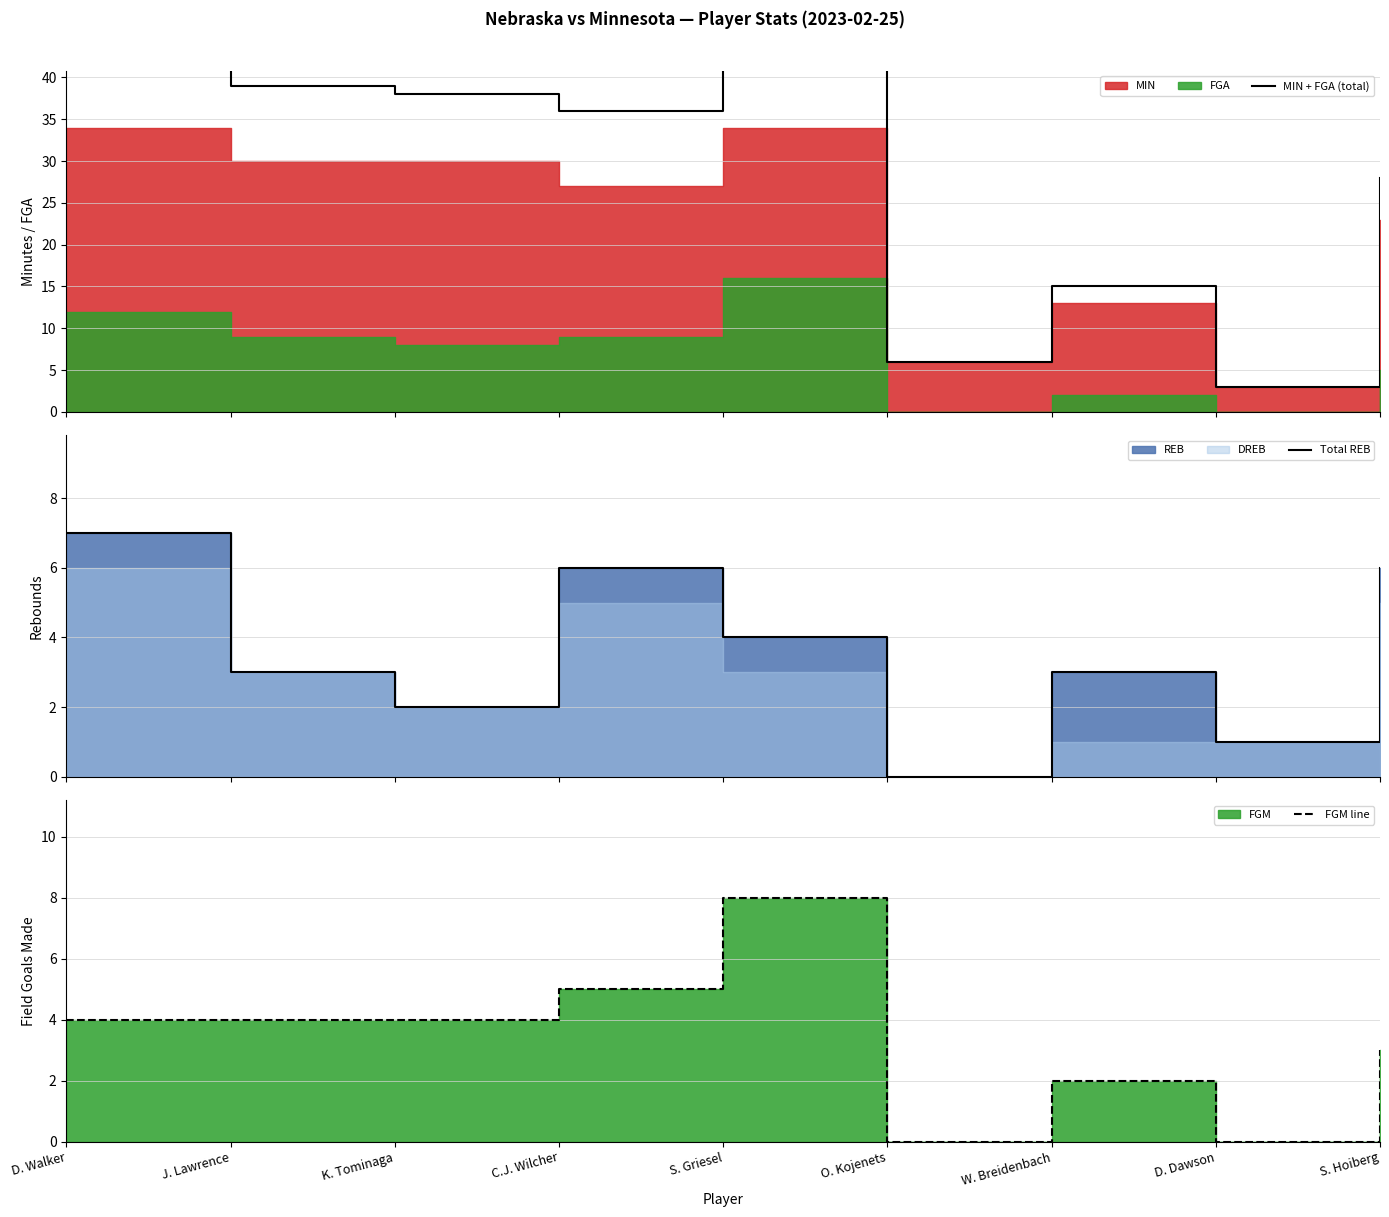

What is the difference between the highest and lowest values at D. Walker?

42